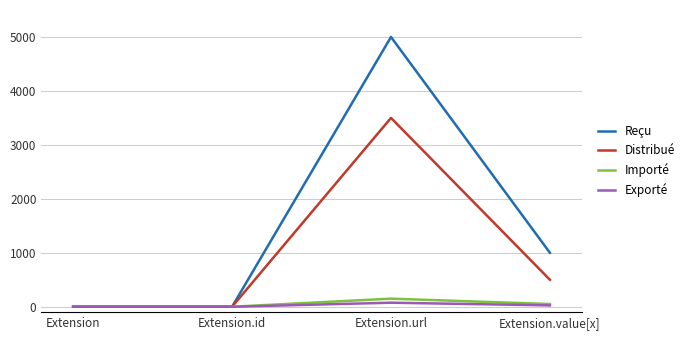

Is this an area chart (filled region under the line)?

No